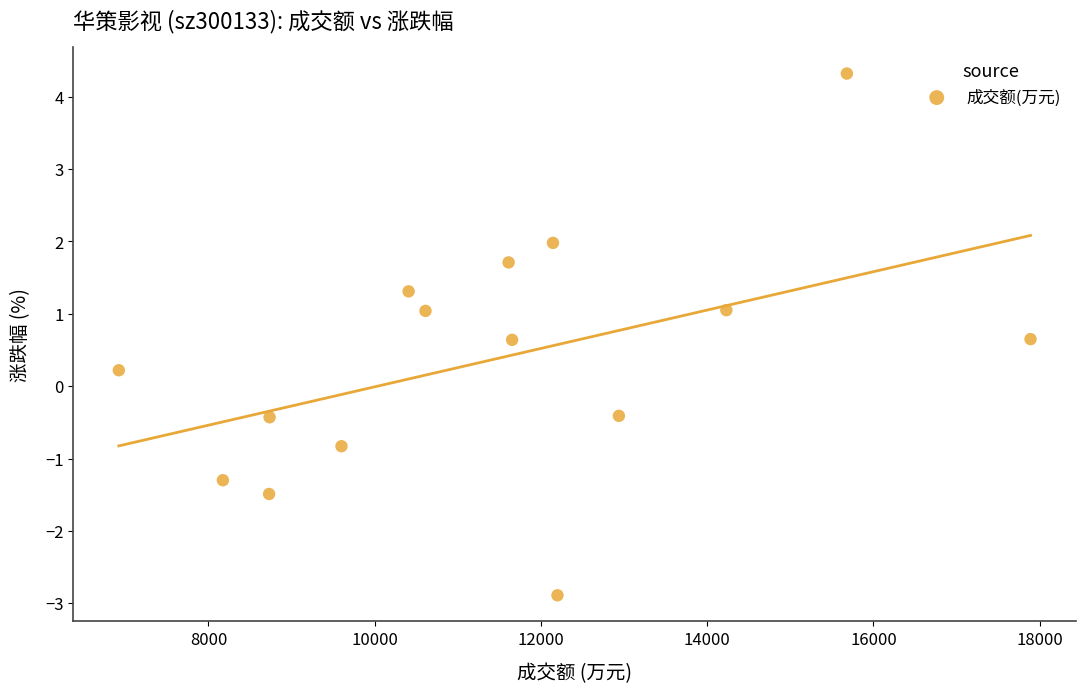

What is the range of Y values (max minus min)?

7.2